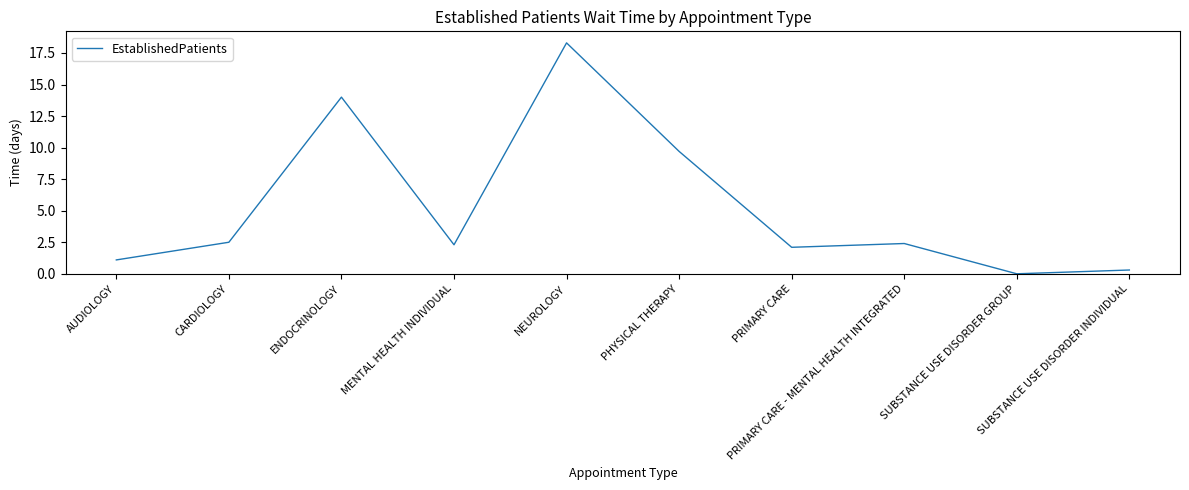

What position from the left is PRIMARY CARE - MENTAL HEALTH INTEGRATED?

8